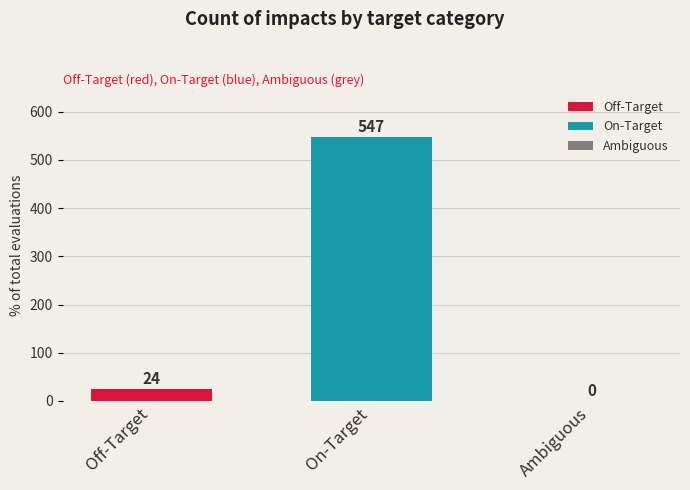

Where is the data nearest to the value 273?

Off-Target